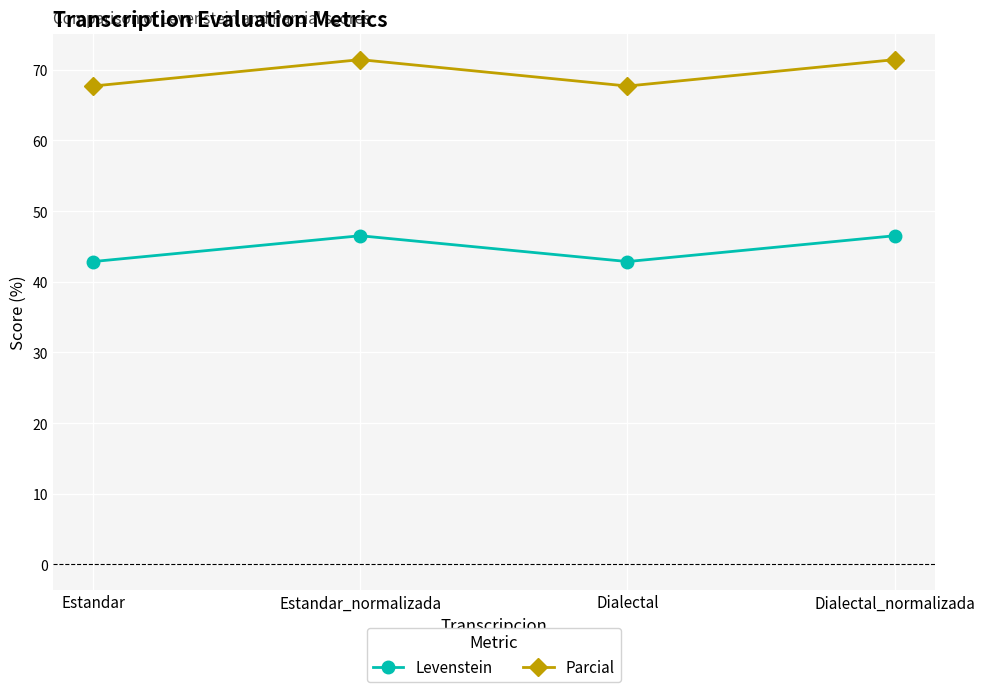

True or false: Parcial and Levenstein intersect in this chart.

False